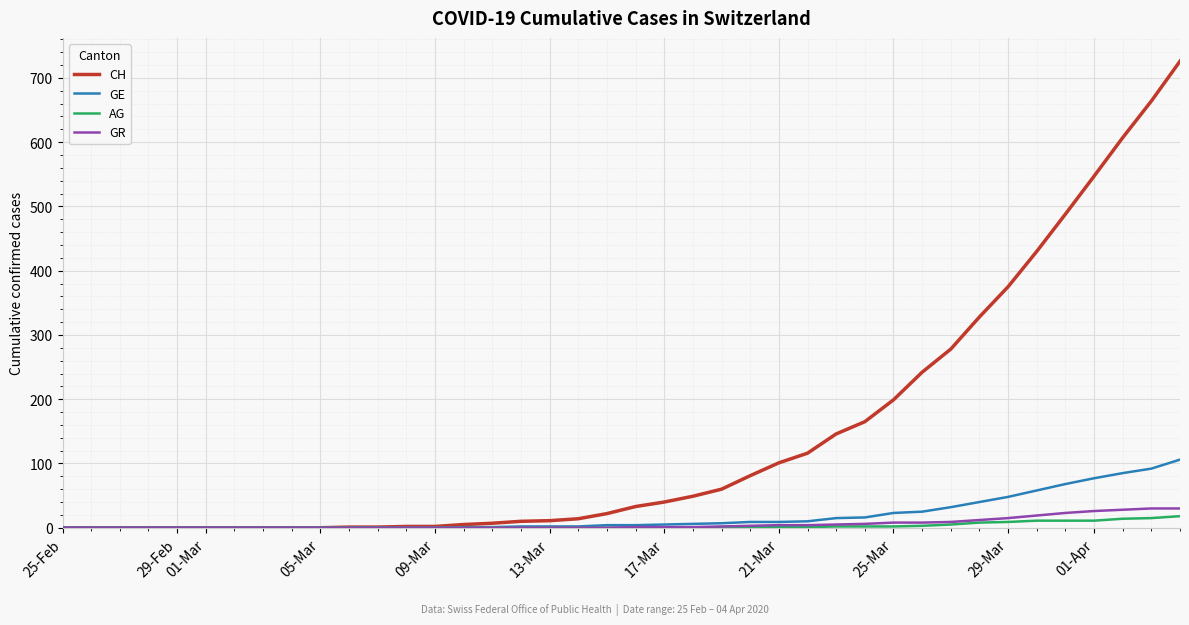

What is the greatest value displayed?

726